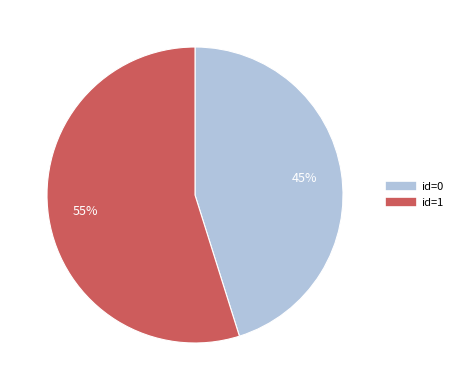

Is there any slice that represents more than half of the pie?

Yes